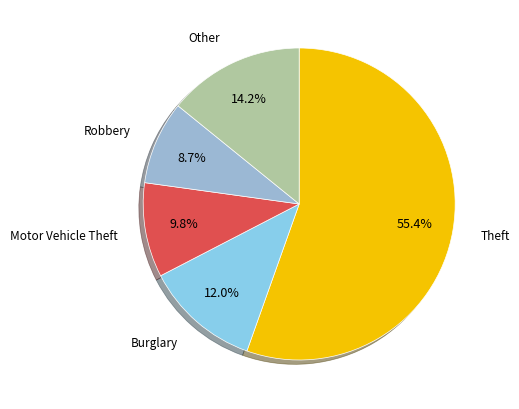

Does any single category account for the majority?

Yes